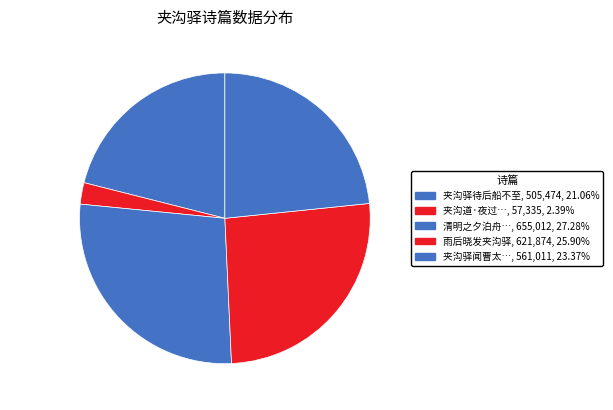

Does 夹沟道·… account for over 50% of the chart?

No